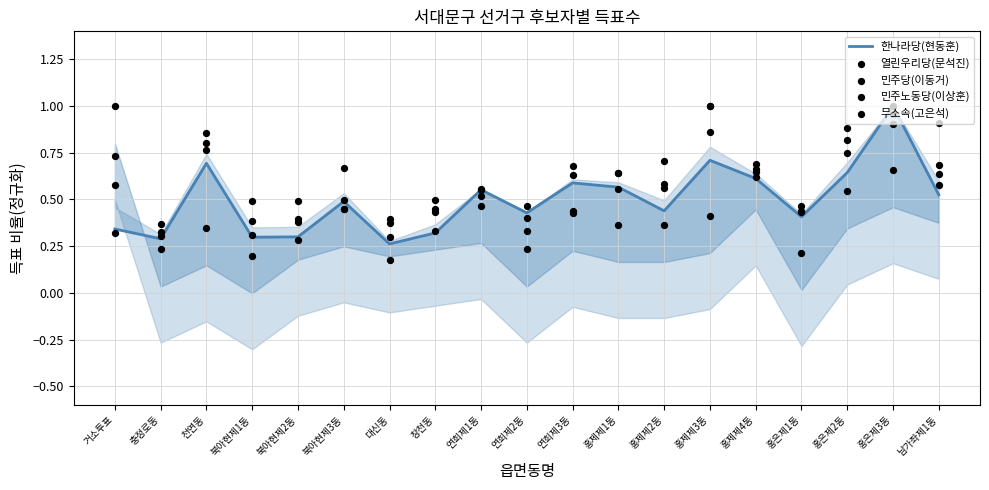

At which category is the sum across all series the highest?

홍은제3동